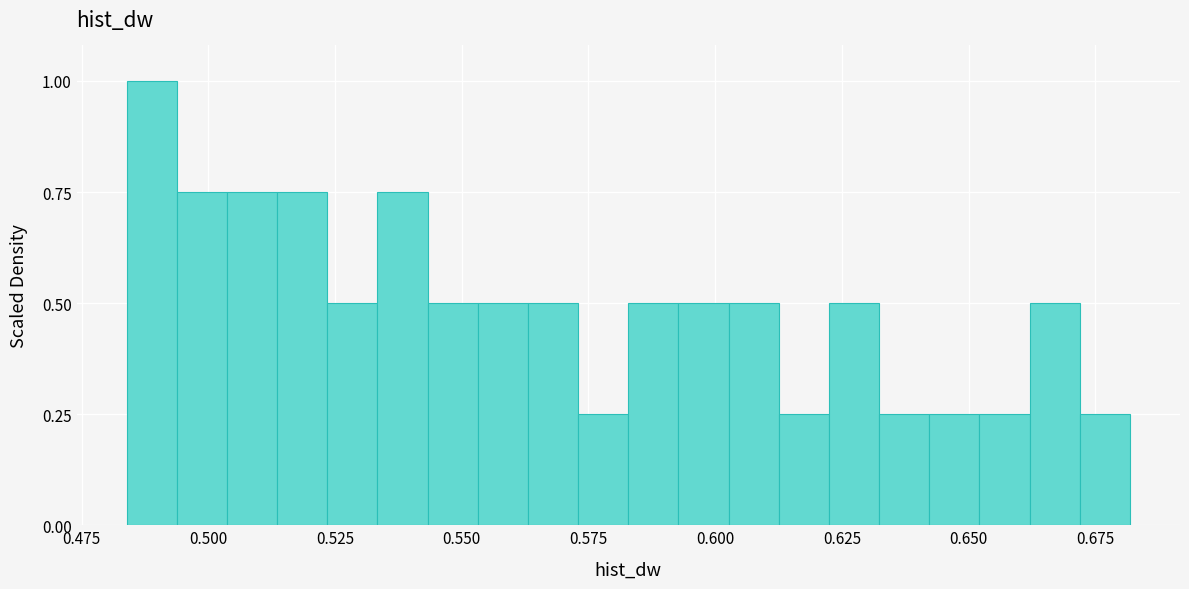

Around what value on the x-axis is the tallest bar? Give the approximate position of its centre, as read against the axis.

0.490